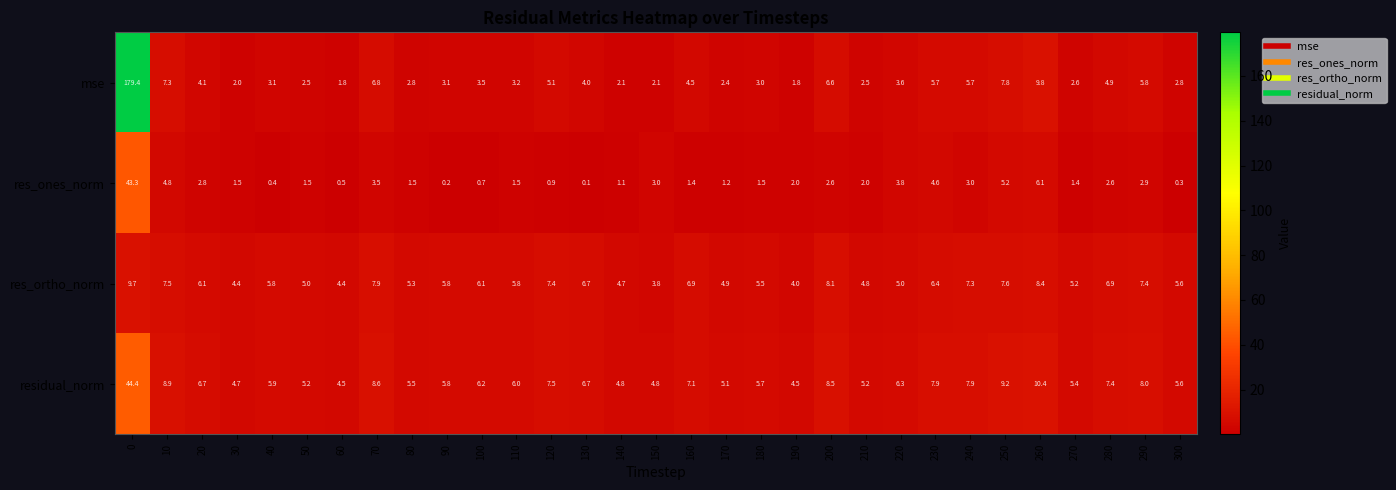

What is the sum of the mse values at 280 and 40?

8.0